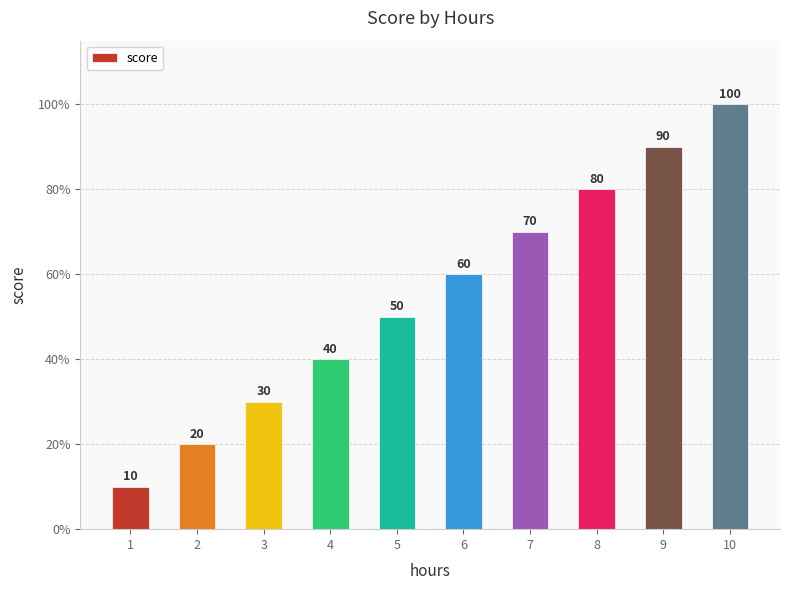

What is the sum of the values at 7 and 6?

130